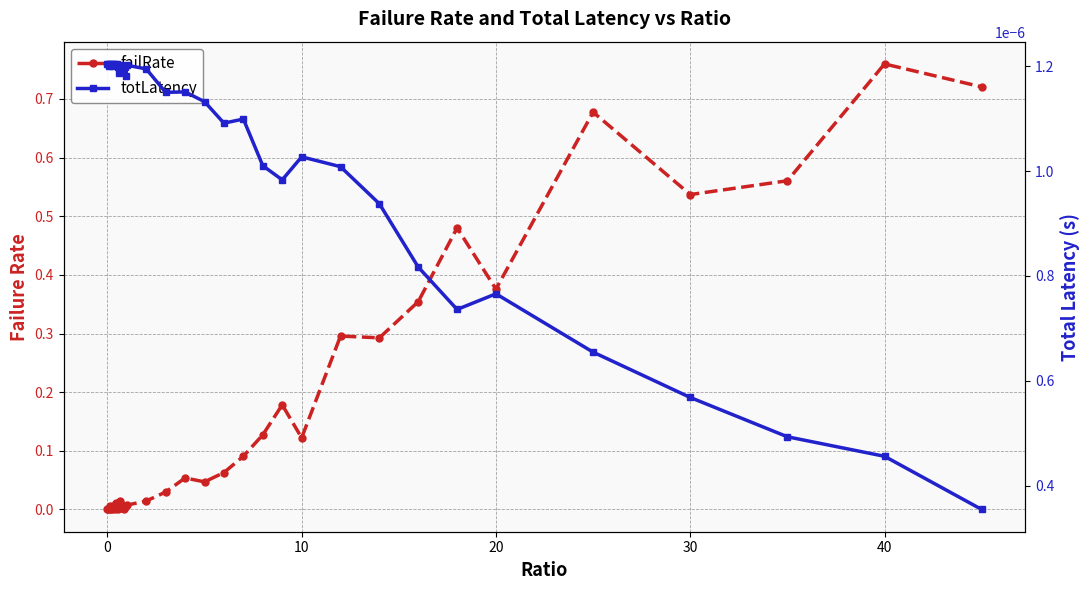

Count the number of categories in the chart.

40